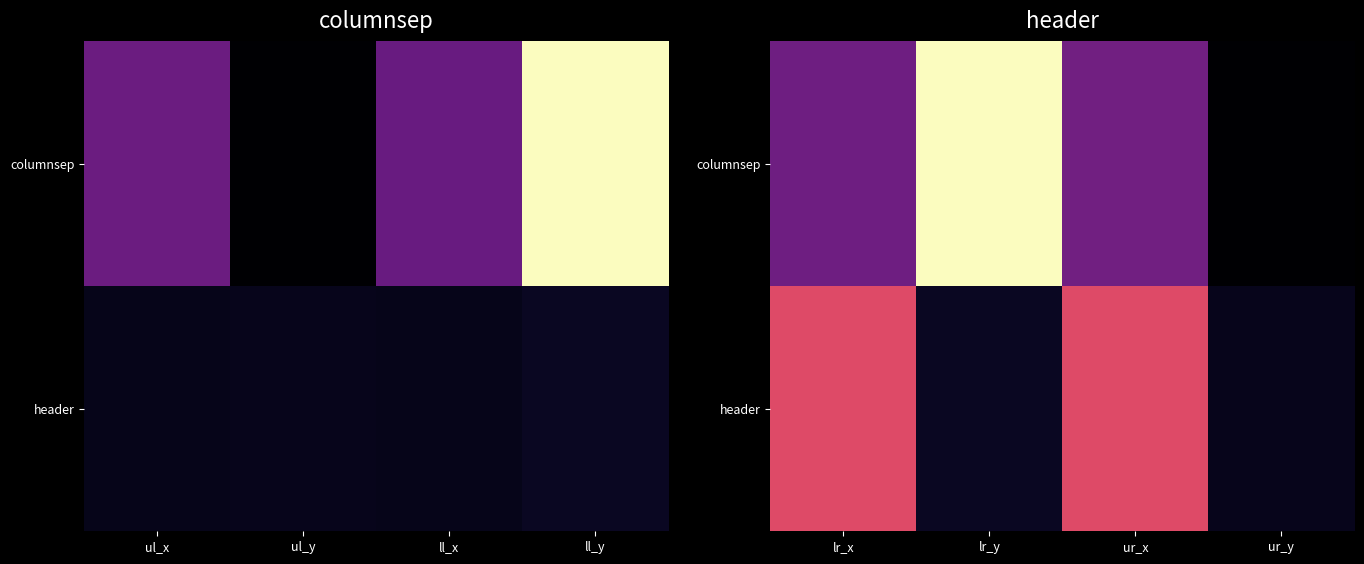

How many positive values does the columnsep series have?

3